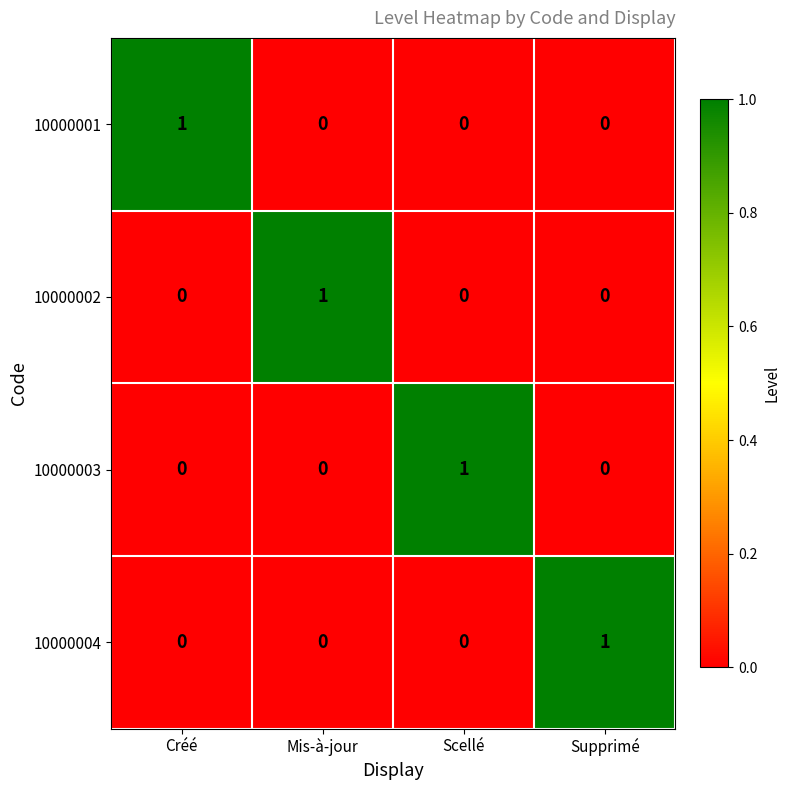

Reading right to left, extract all data points from this chart.

10000001: Supprimé=0	Scellé=0	Mis-à-jour=0	Créé=1
10000002: Supprimé=0	Scellé=0	Mis-à-jour=1	Créé=0
10000003: Supprimé=0	Scellé=1	Mis-à-jour=0	Créé=0
10000004: Supprimé=1	Scellé=0	Mis-à-jour=0	Créé=0